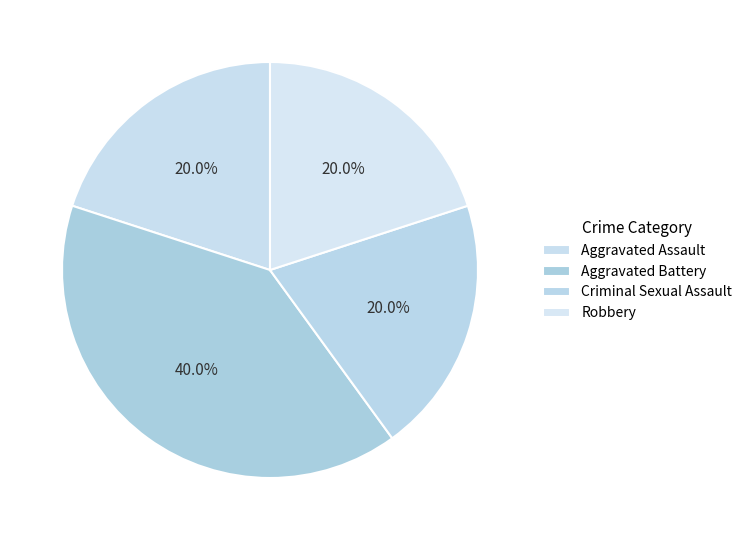

Does Aggravated Battery account for over 50% of the chart?

No